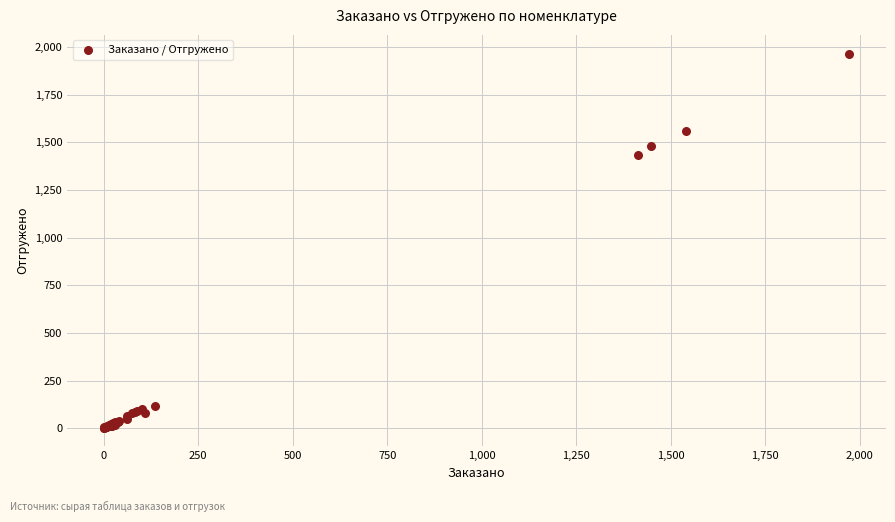

What Y value in the scatter plot is closest to 984?

1435.1